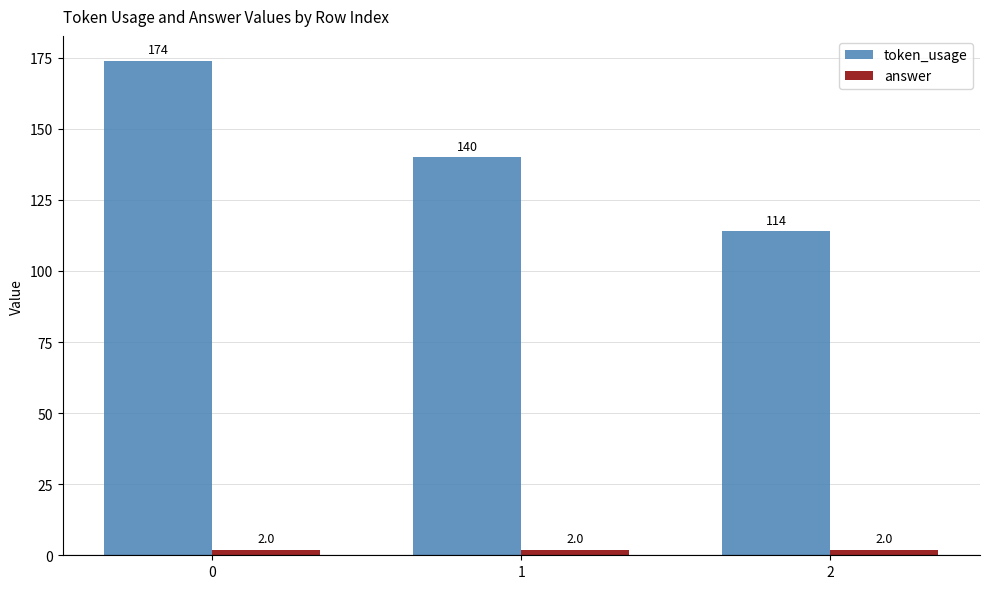

Are the bars horizontal?

No